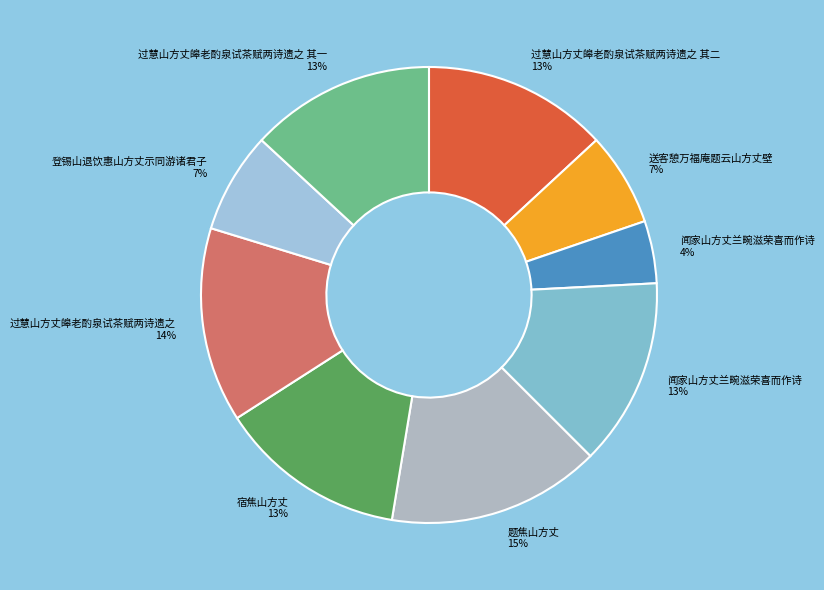

How many slices are in this pie chart?

9